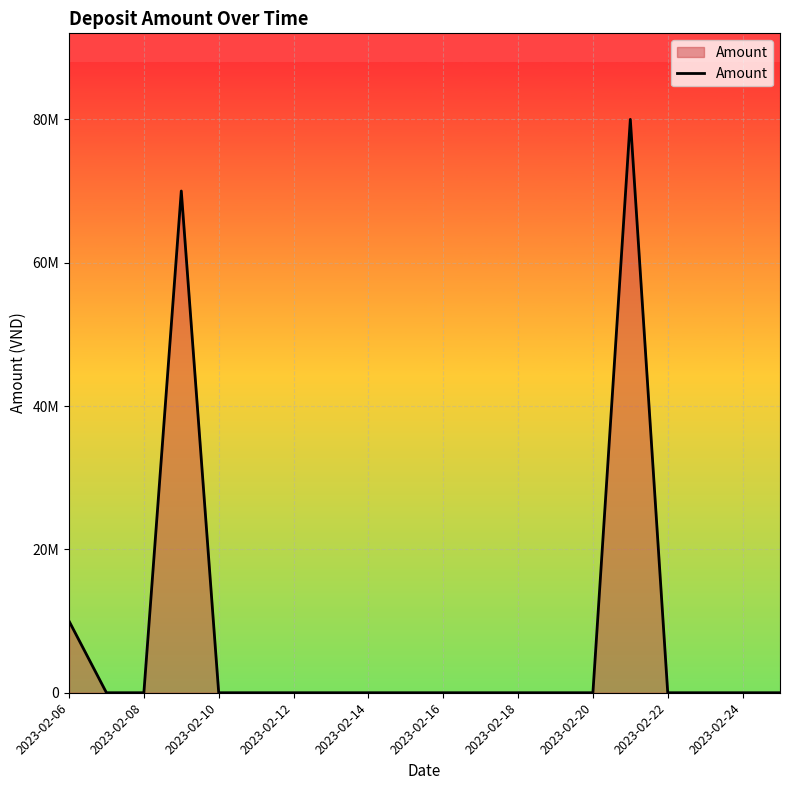

Does the chart have visible grid lines?

Yes